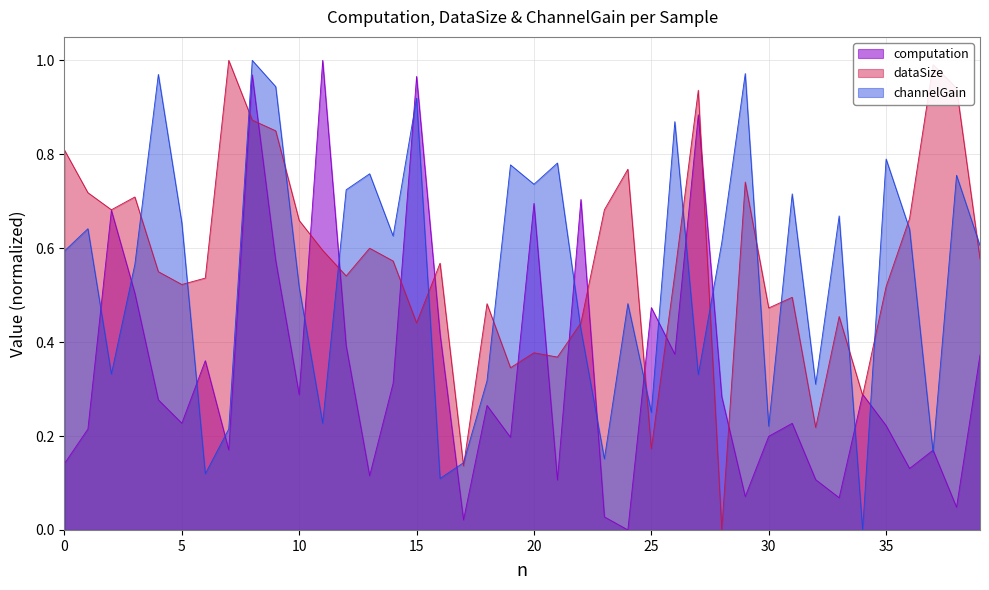

Does the chart have visible grid lines?

Yes